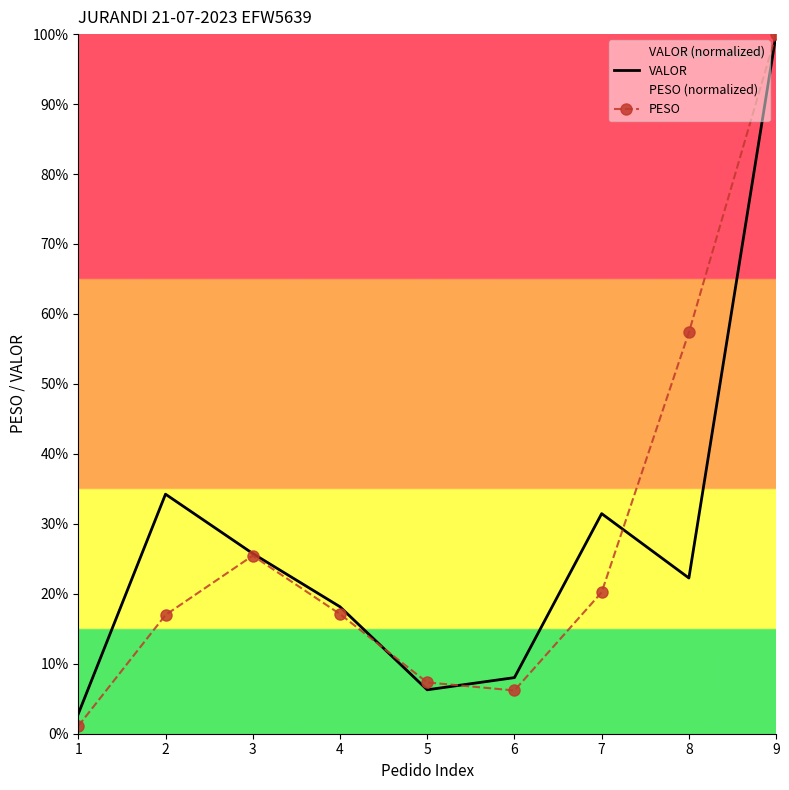

How many lines are shown in the chart?

2